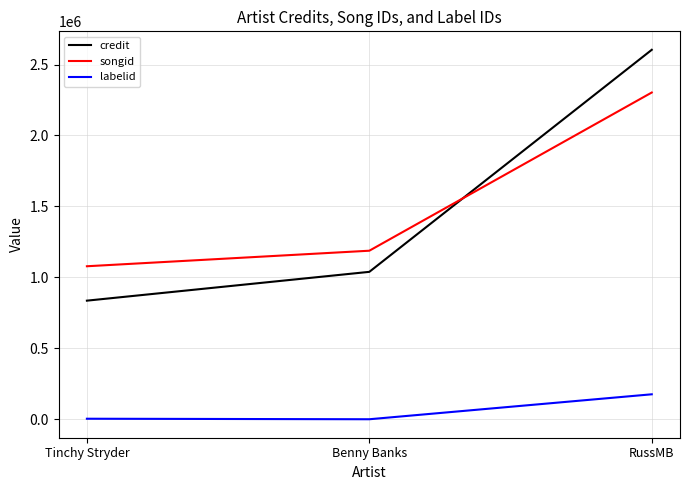

What is the lowest value of the labelid series?

118